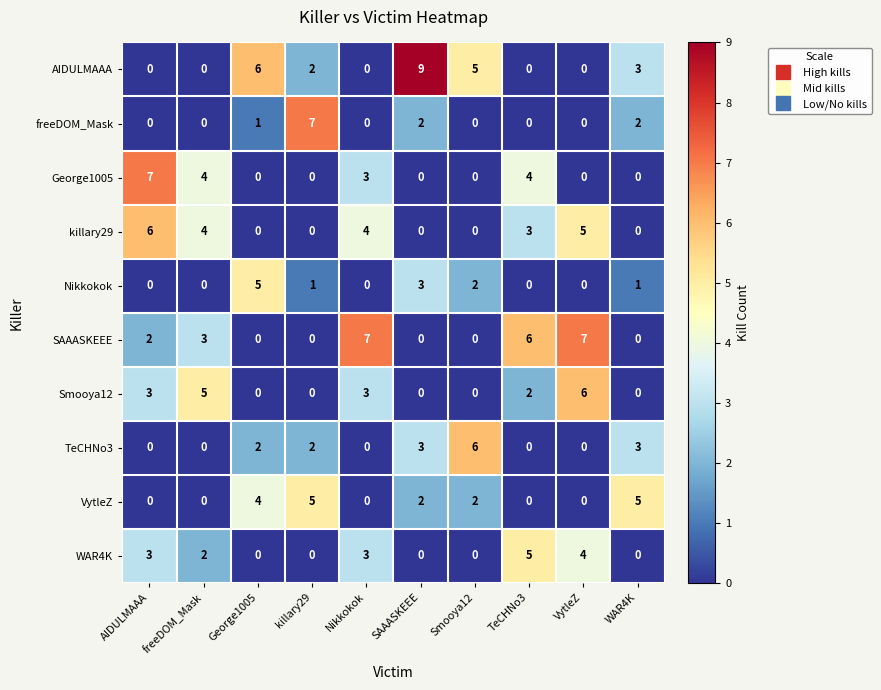

What is the highest value of the Nikkokok series?

5